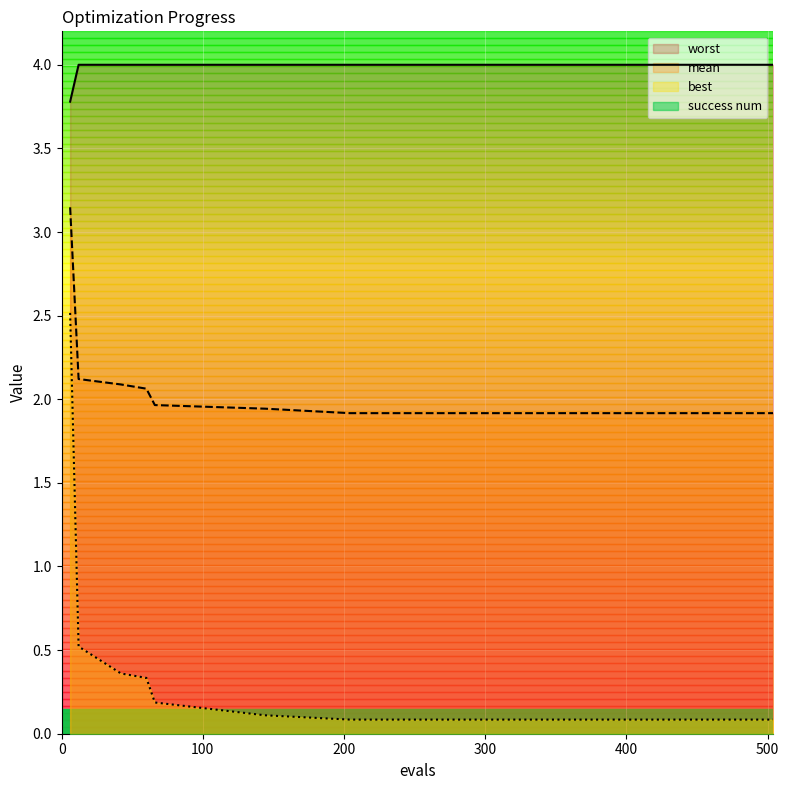

What is the value of the mean point at the 3rd from the left?

2.1